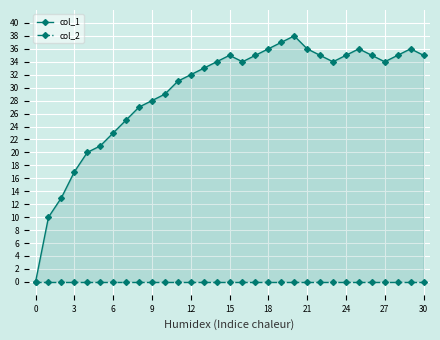

Rank the series by their average value, from highest to lowest.

col_1, col_2